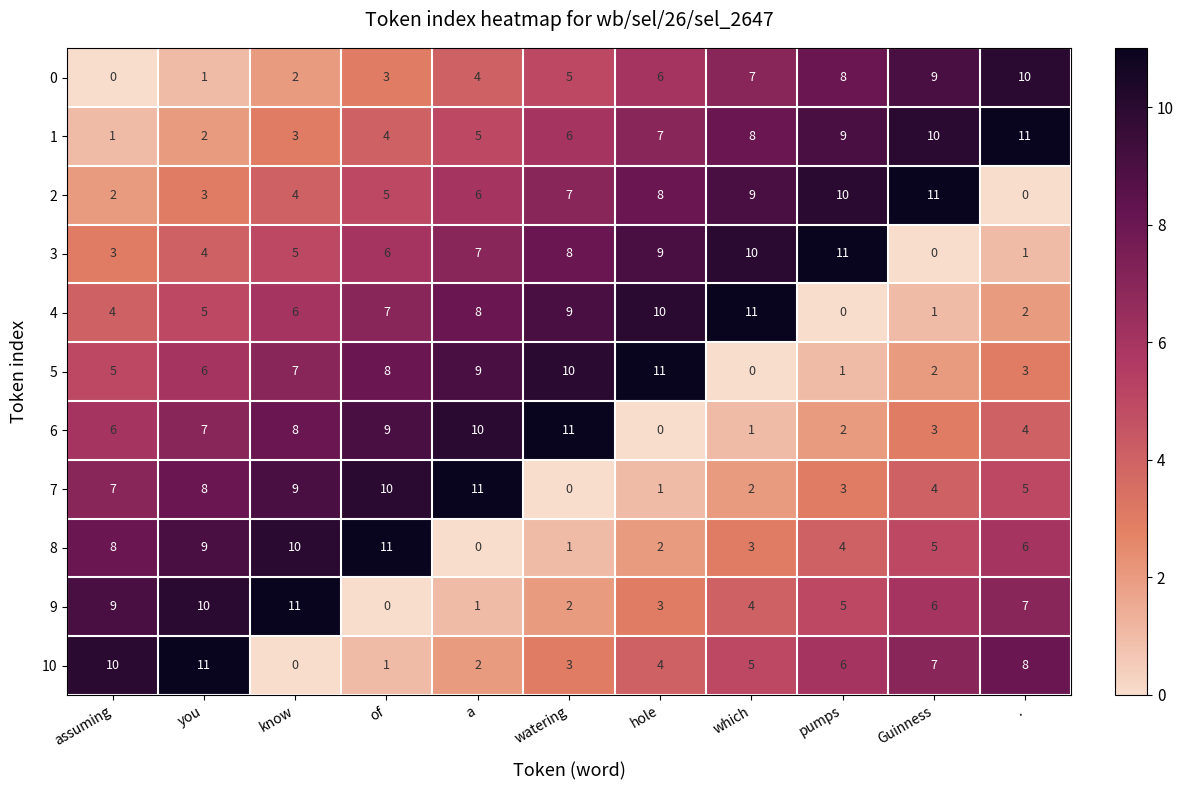

Rank the series at assuming from highest to lowest value.

10, 9, 8, 7, 6, 5, 4, 3, 2, 1, 0